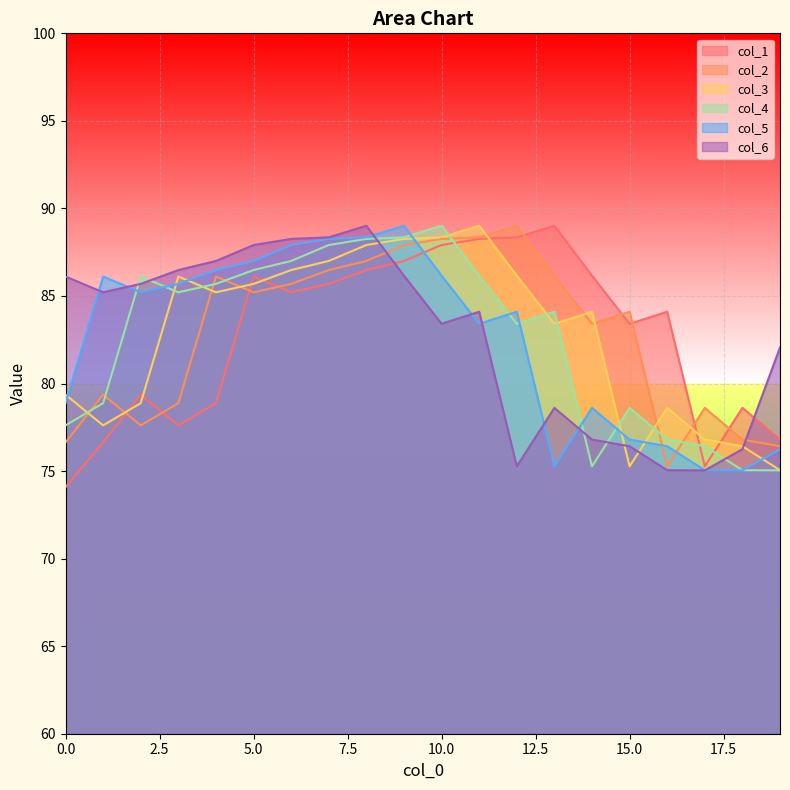

True or false: col_3 and col_2 cross at least once.

True